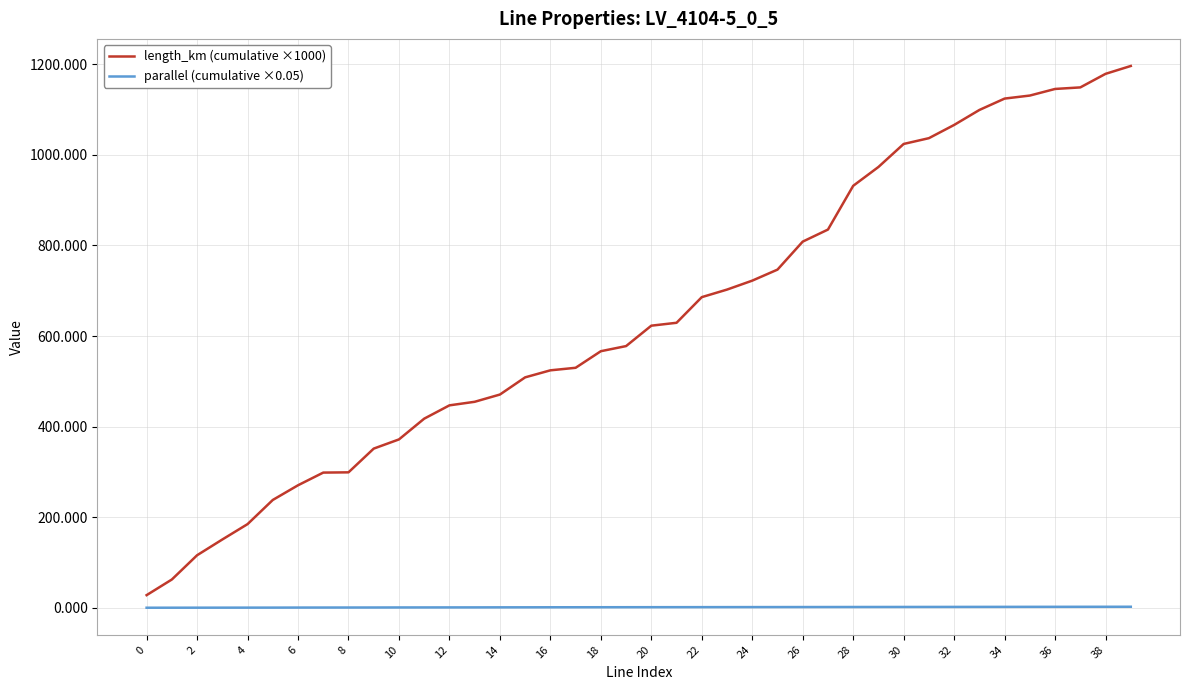

What is the greatest value displayed?

1196.2